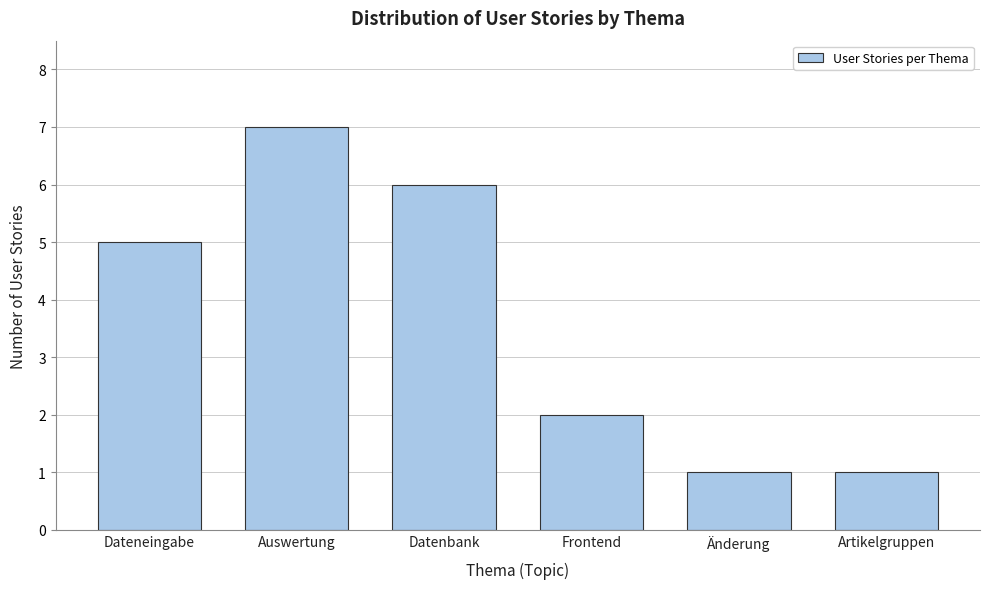

Reading right to left, extract all data points from this chart.

1	1	2	6	7	5